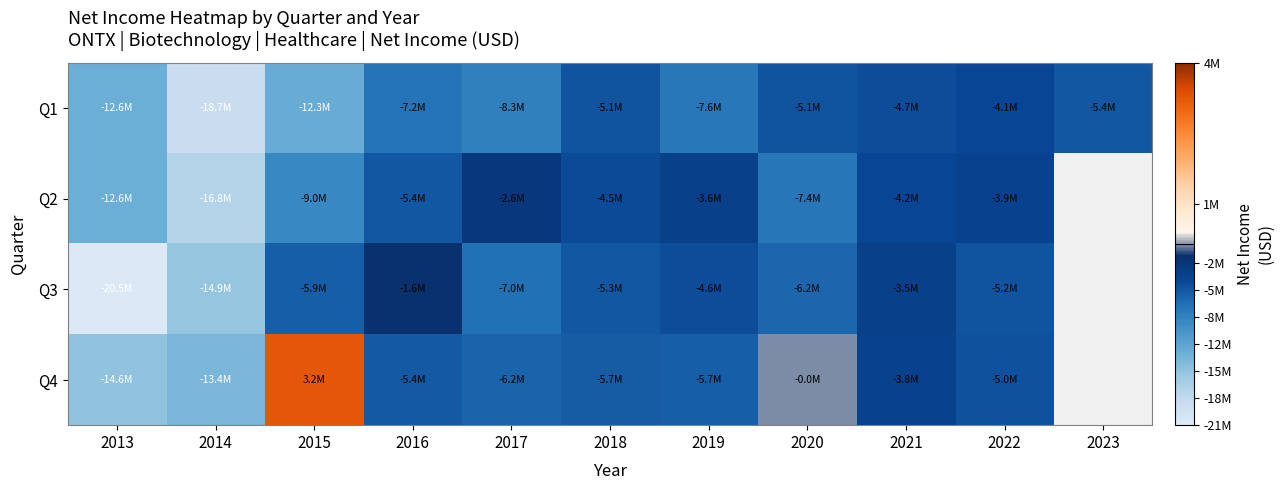

What is the greatest value displayed?

3192000.0